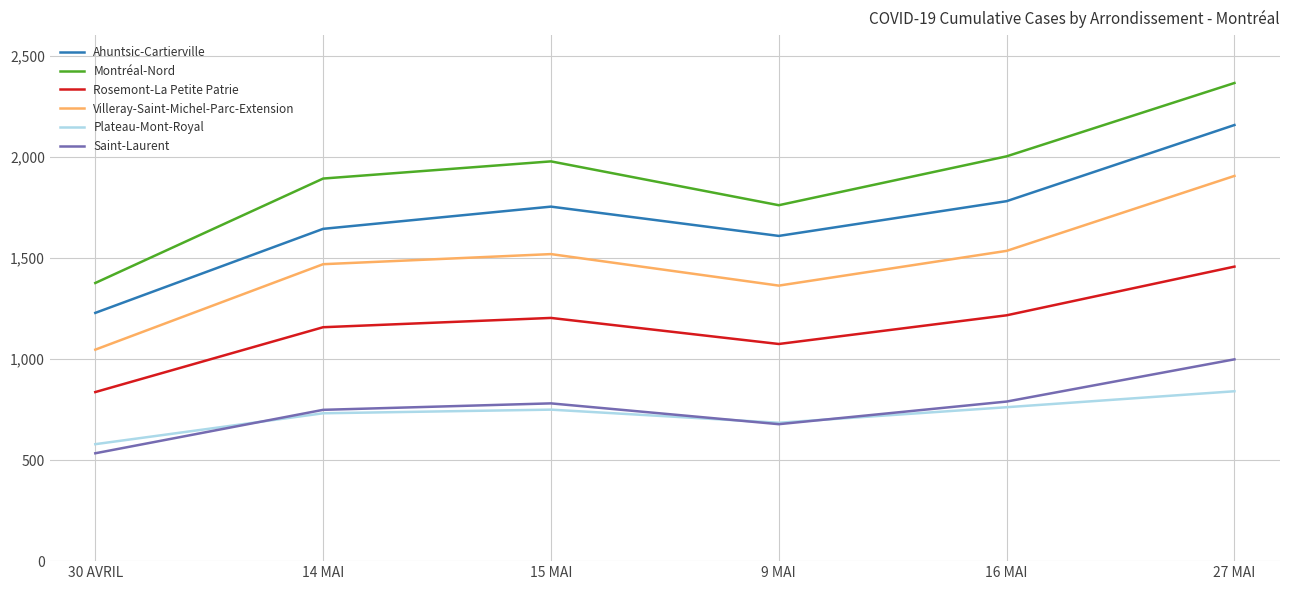

Which series has the largest total across all categories?

Montréal-Nord